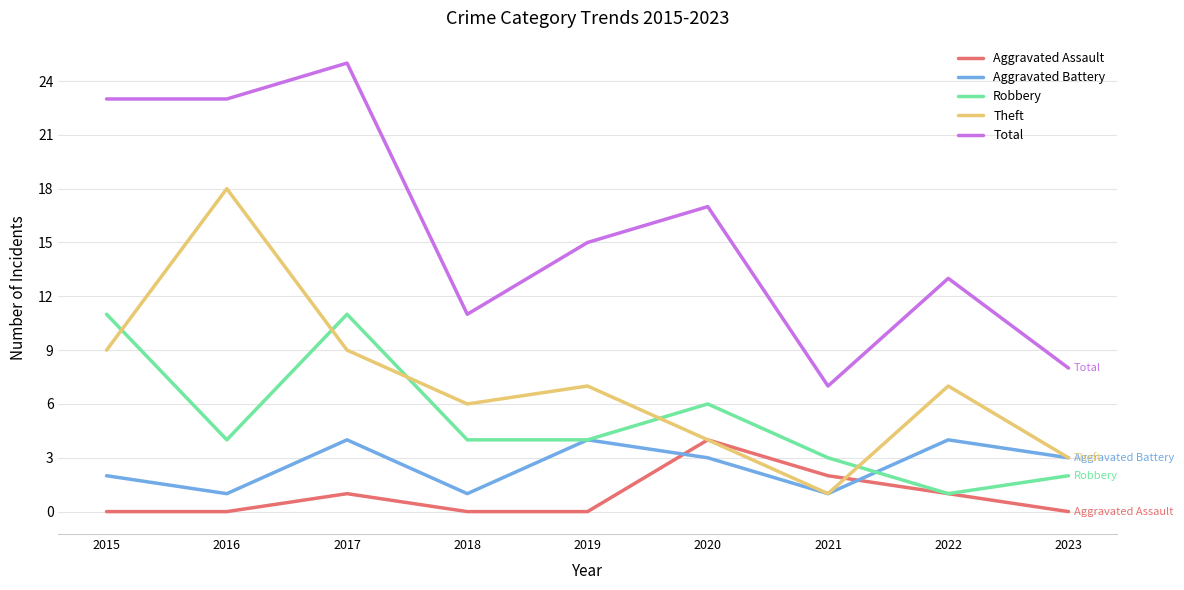

At which category is the sum across all series the highest?

2017